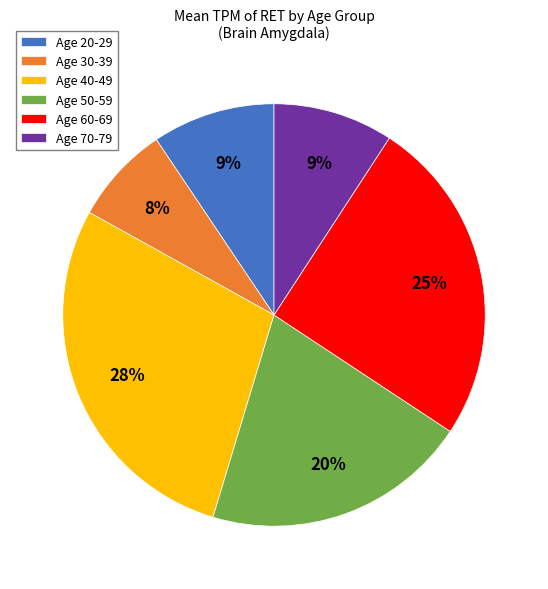

Does Age 60-69 account for over 50% of the chart?

No